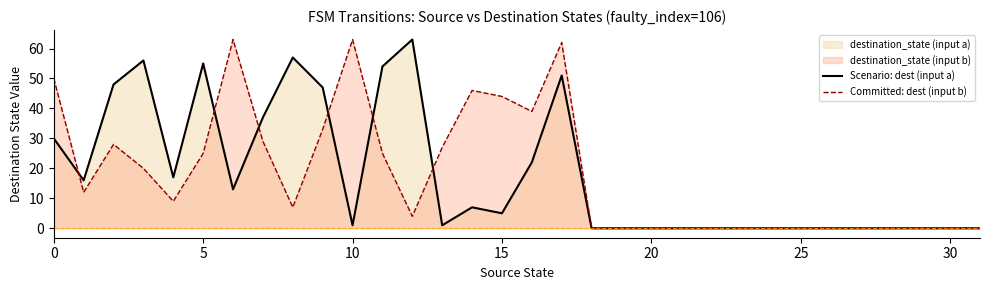

How many data points in Scenario: dest (input a) are less than 5?

16